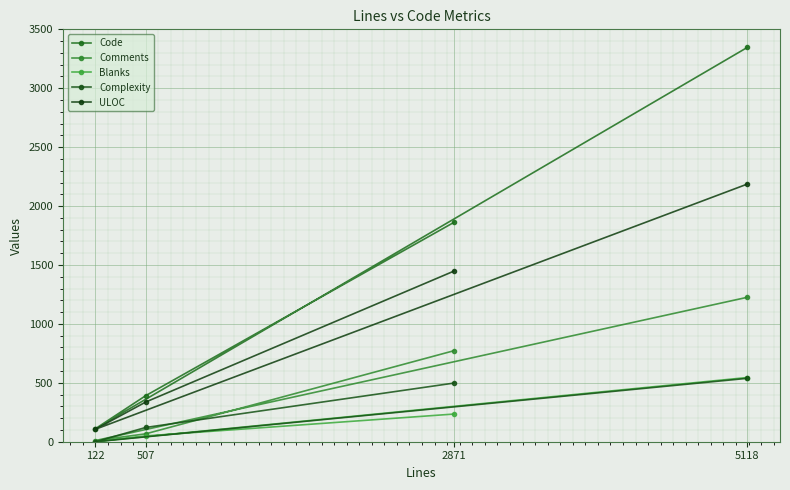

What are all the series names shown in the legend?

Code, Comments, Blanks, Complexity, ULOC